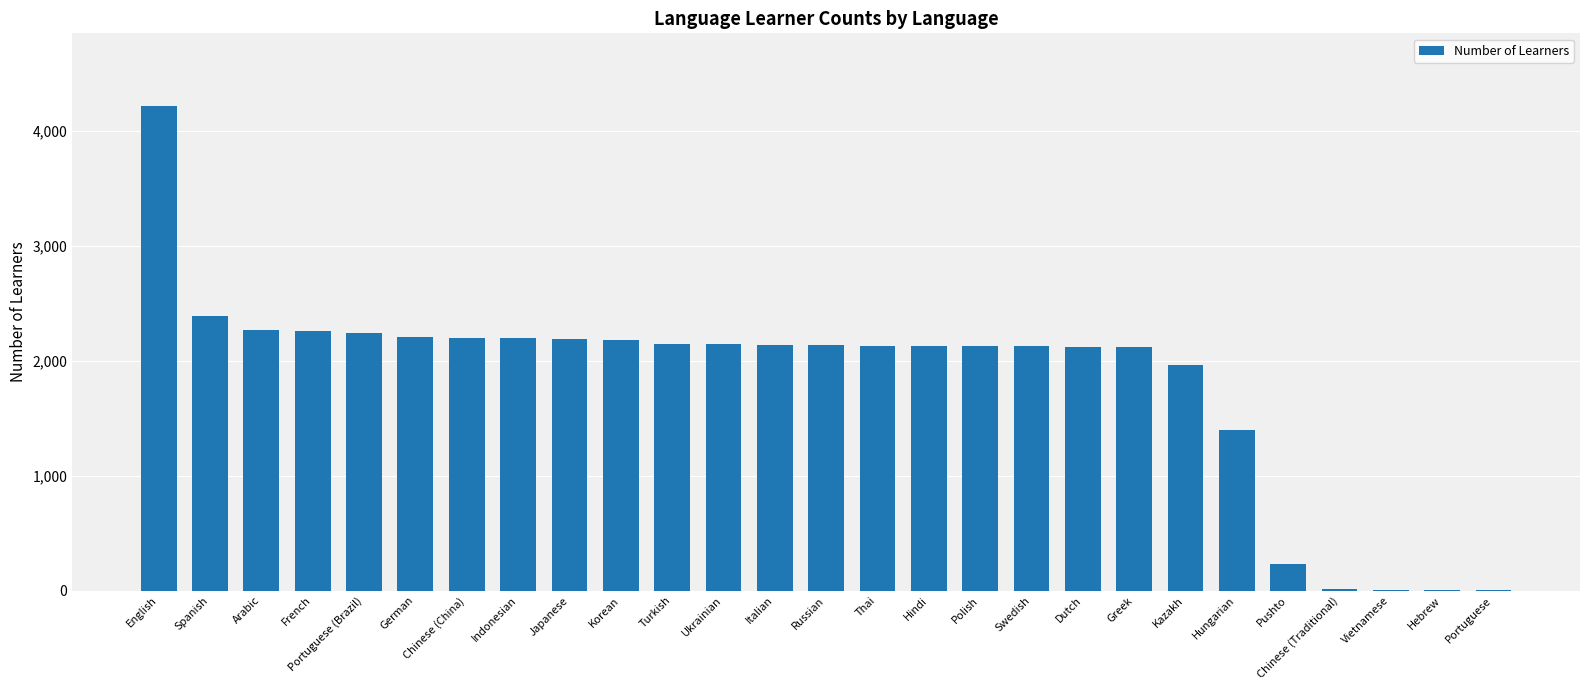

What is the change in value from Hungarian to Pushto?

-1167